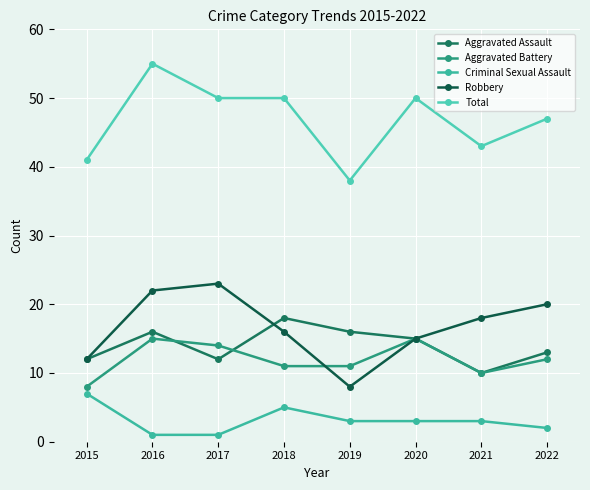

What is the value of the Robbery point at the 2nd from the left?

22